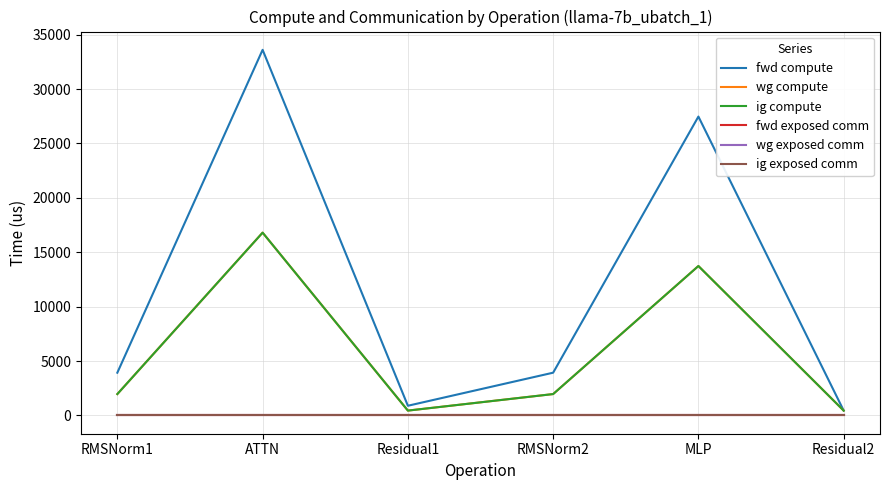

What is the average value of the wg compute series?

5892.0